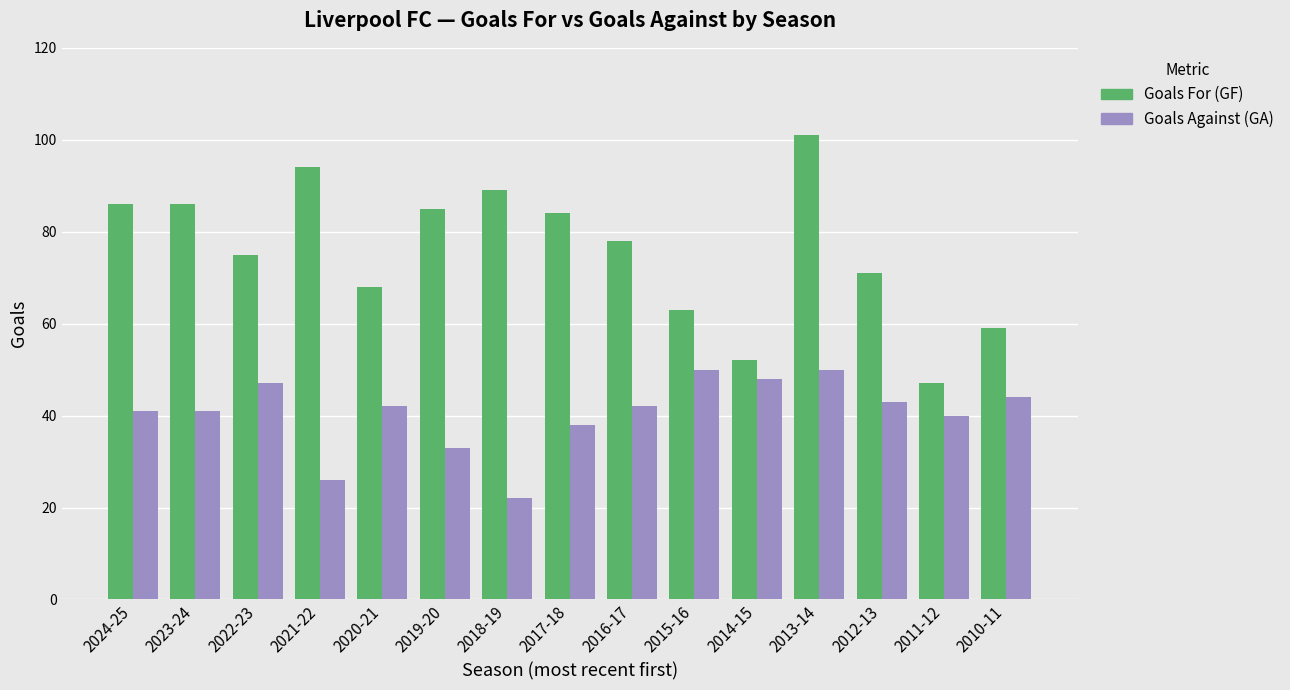

Which category has the highest value across all series?

2013-14